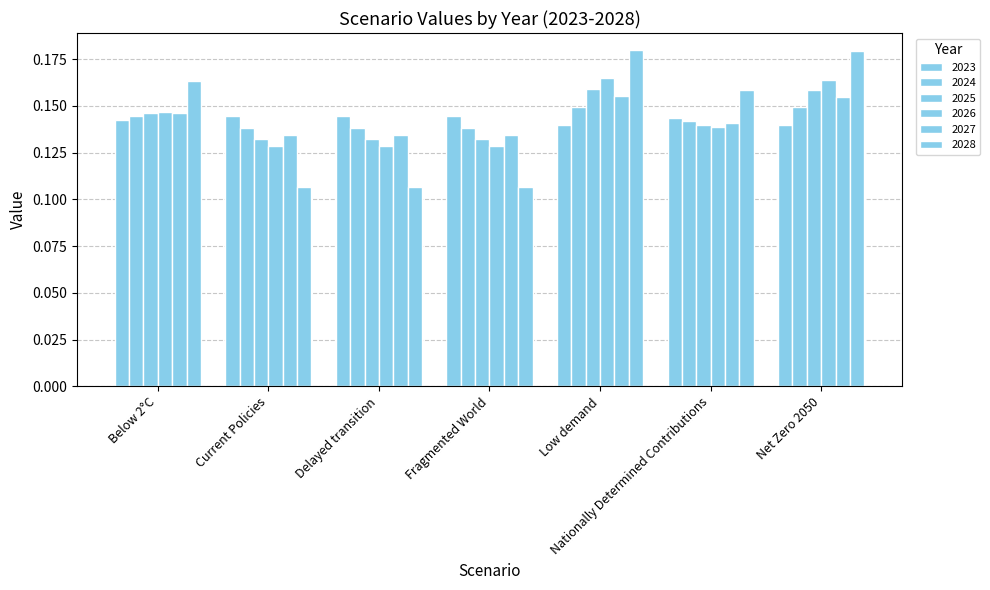

Where is 2025 nearest to the value 0?

Fragmented World